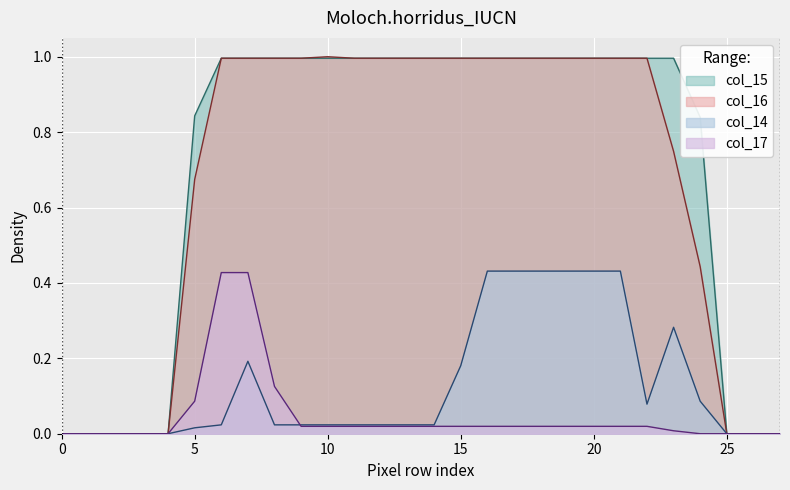

How many lines are shown in the chart?

4